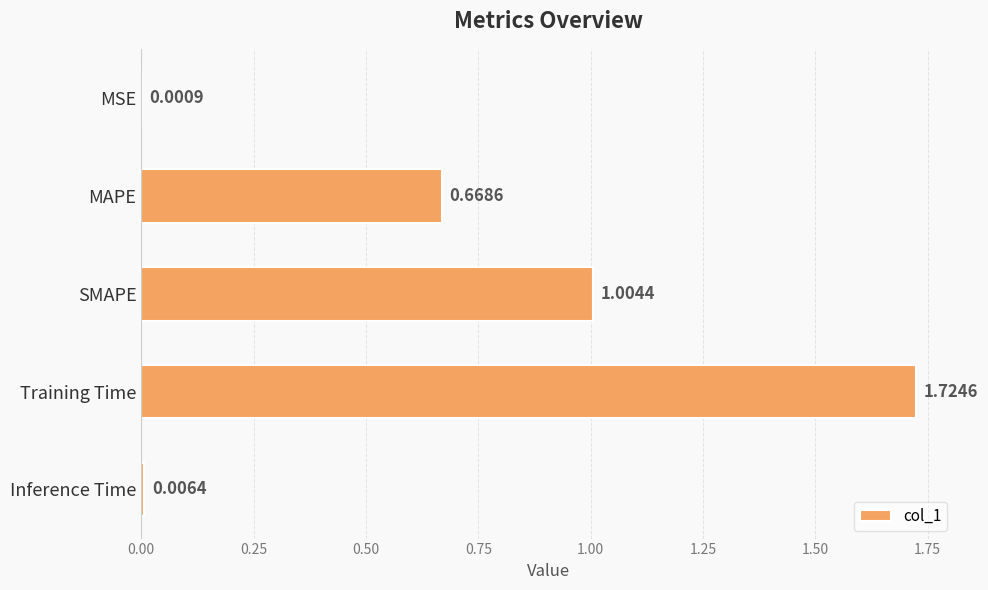

What is the sum of all values?

3.4